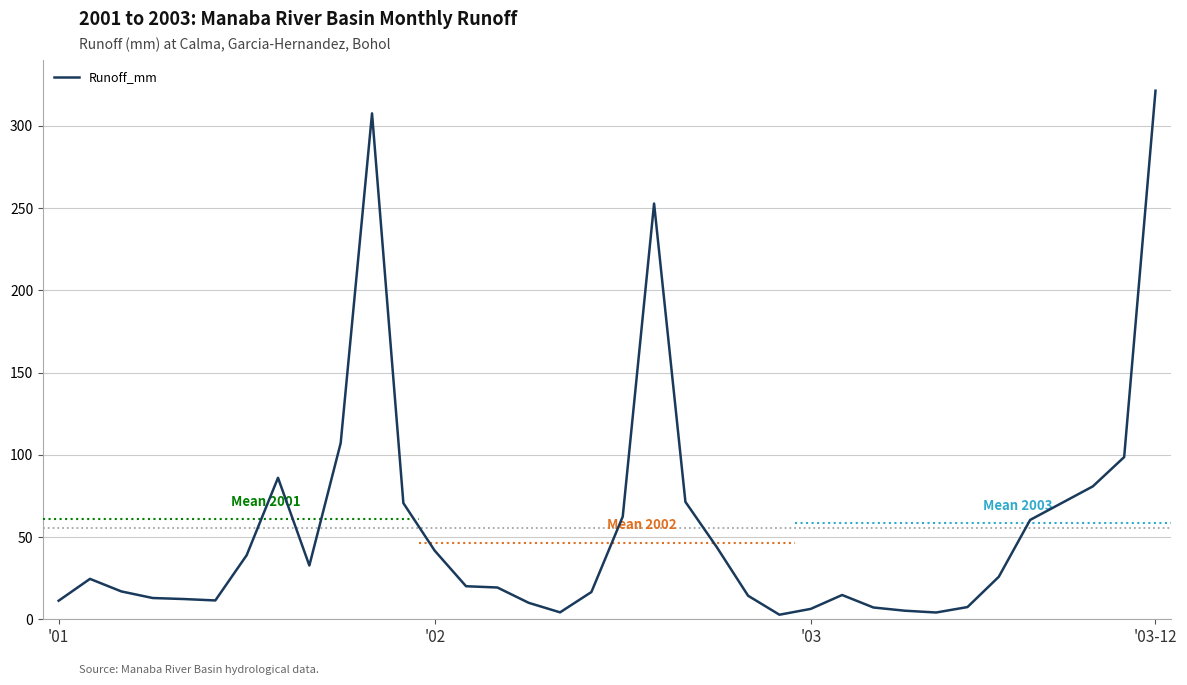

What is the difference between the maximum and minimum values?

318.6